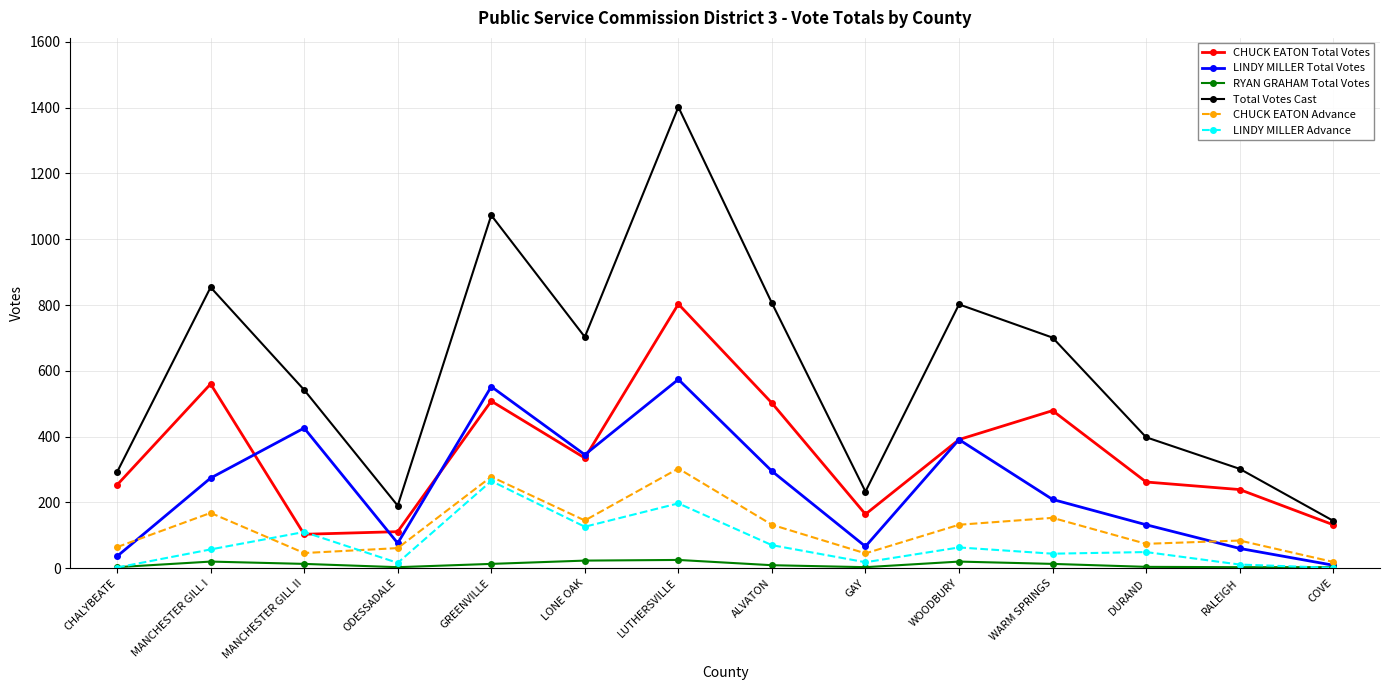

True or false: LINDY MILLER Total Votes has a value of 713 at MANCHESTER GILL II.

False